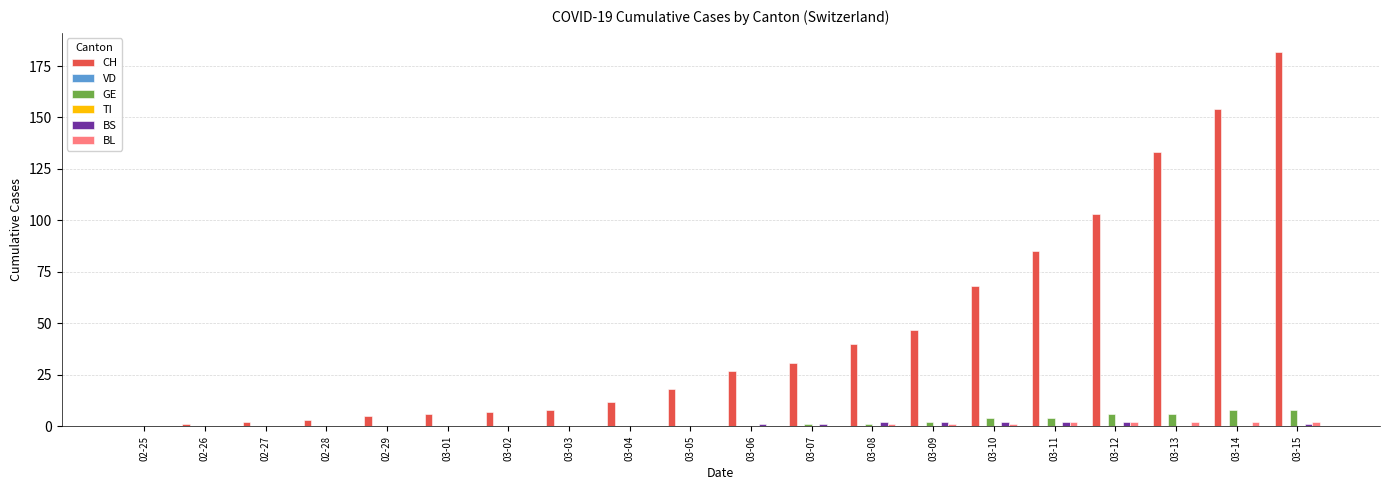

What are all the series names shown in the legend?

CH, VD, GE, TI, BS, BL